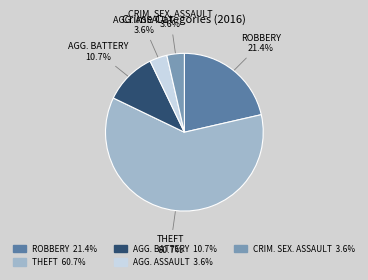

To the nearest percent, what is the difference between the largest and smallest slice percentages?

57%